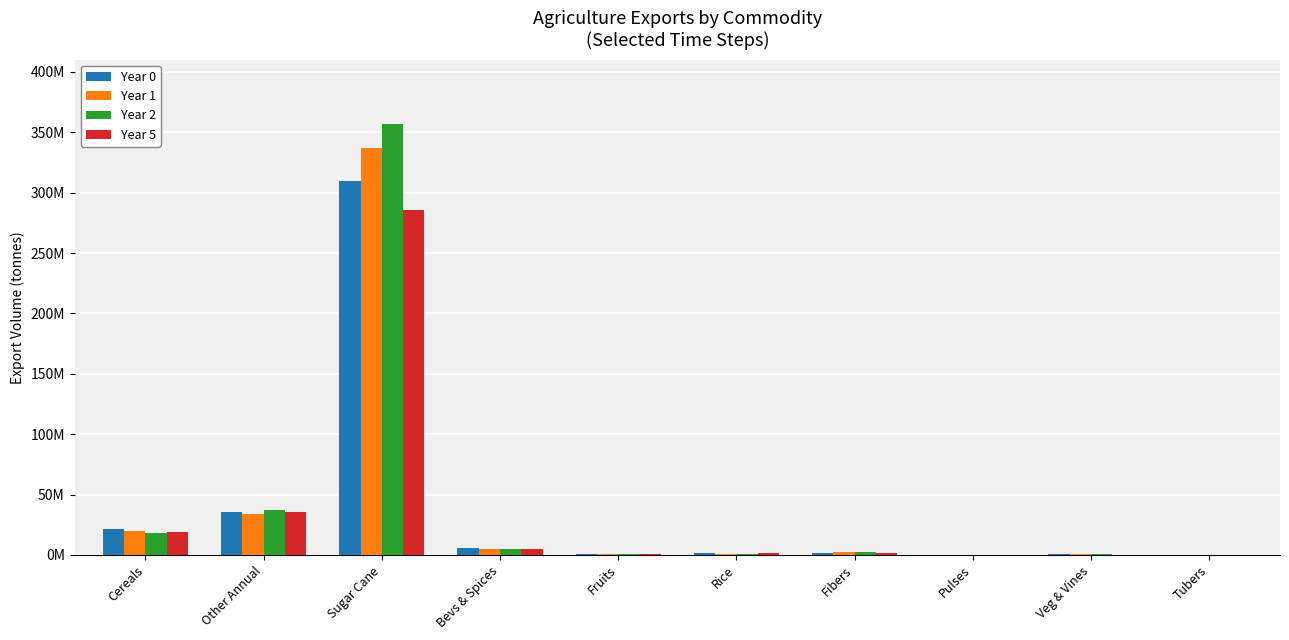

What is the difference between the second highest and minimum values in the Year 1 series?

33844045.3